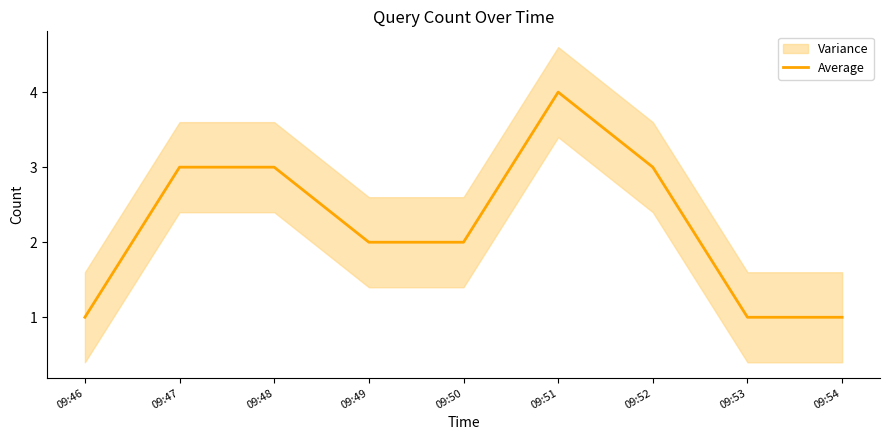

True or false: the data shows 4 at 09:47.

False